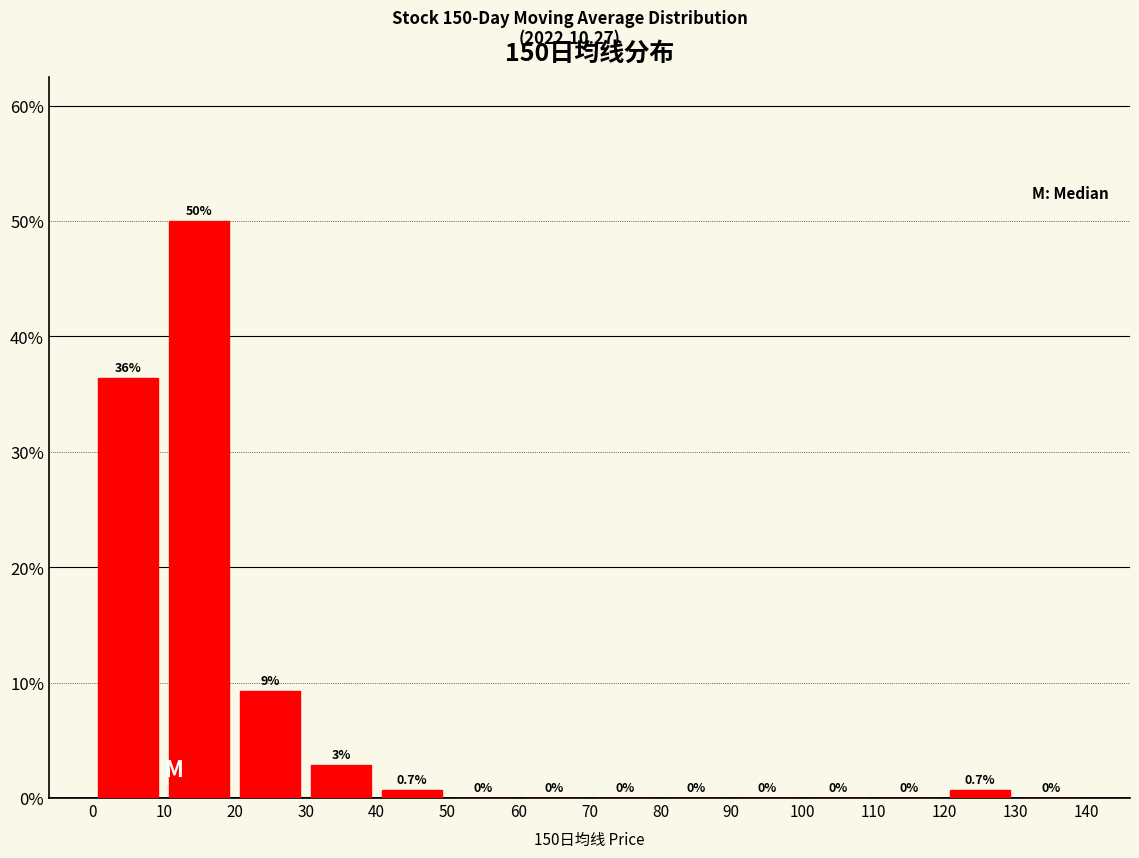

Over which range of the x-axis is the bar tallest?

10 to 20